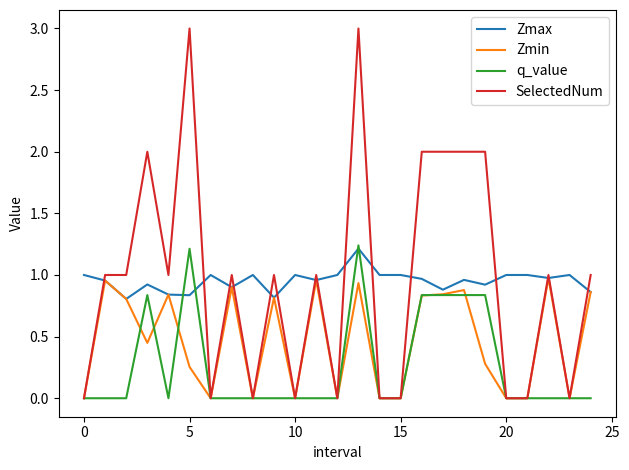

What is the maximum value shown in the chart?

3.0